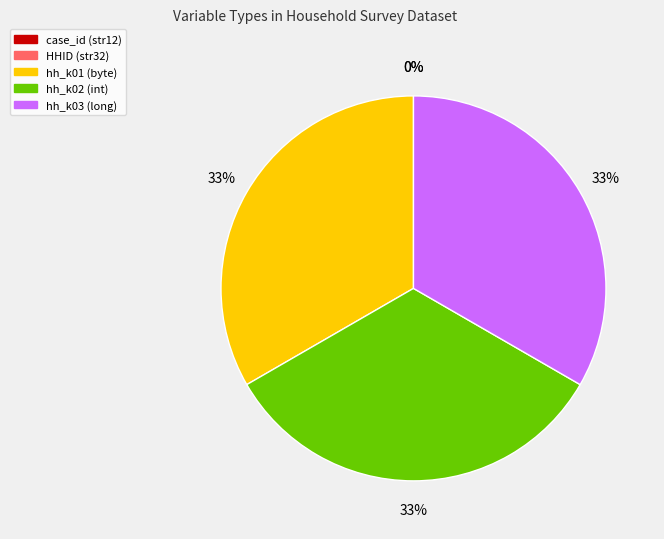

Is it true that hh_k01 (byte) is 48% of the pie?

False